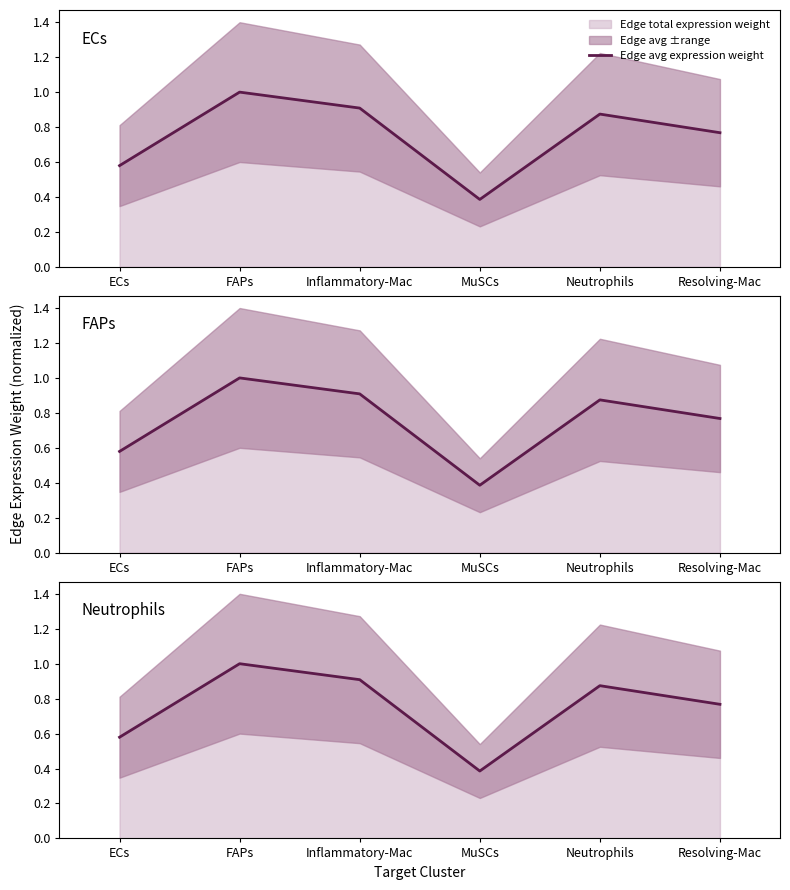

The chart shows a value of 0.4 at ECs. True or false?

False